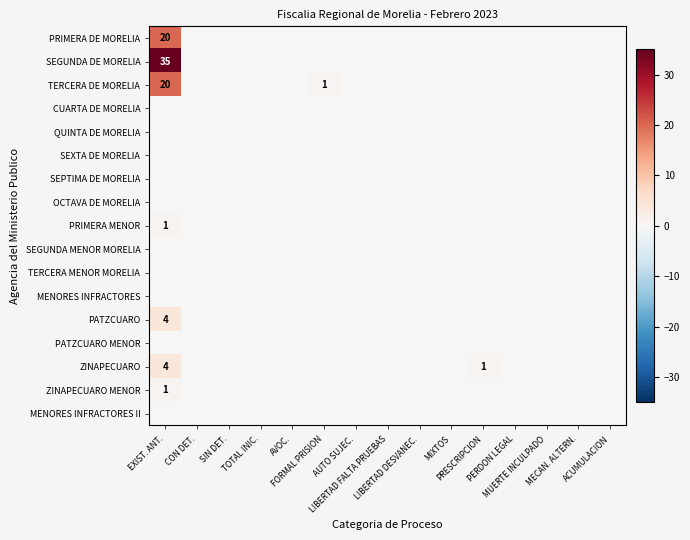

What is the sum of all ZINAPECUARO values?

5